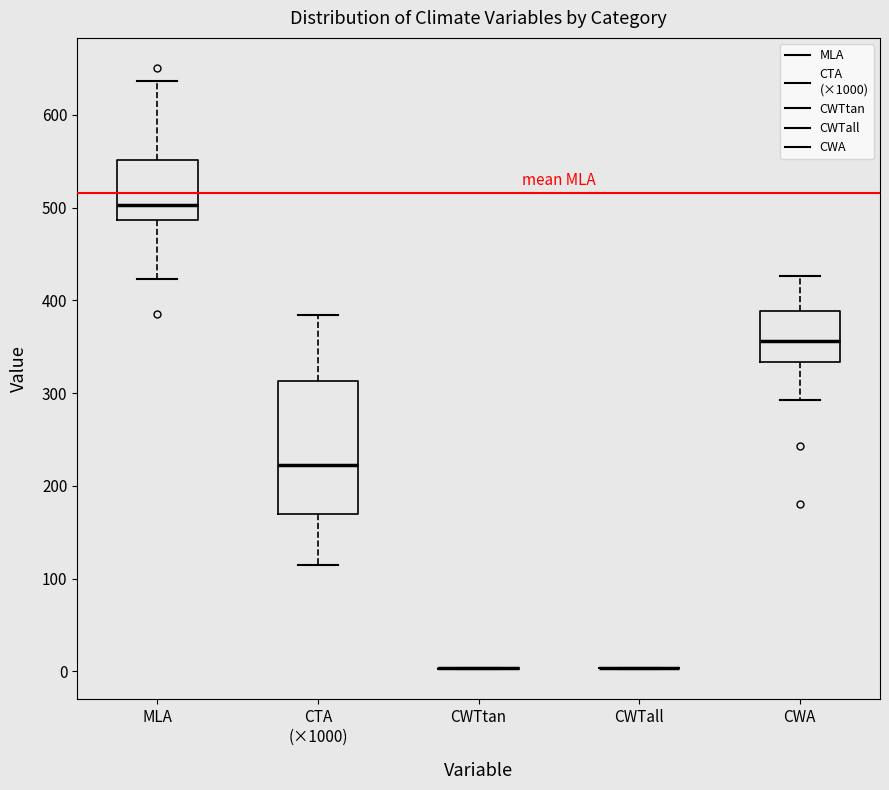

Where does the median line of the box for CTA (×1000) sit on the y-axis? The values are not printed on the chart, so give them approximately, as read against the axis.

220